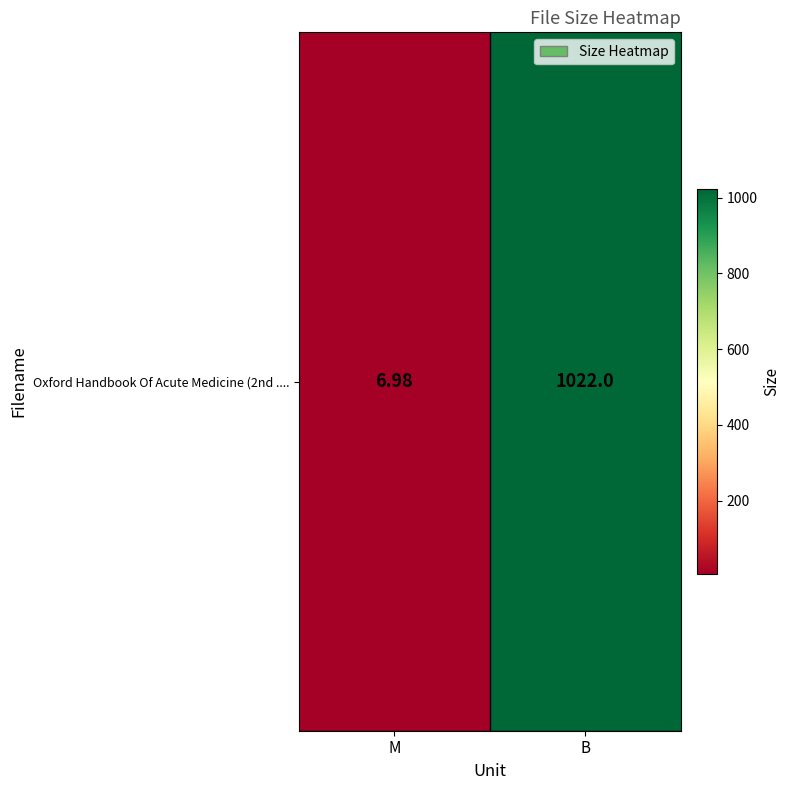

Approximately how many times larger is the value at B compared to M?

146.4